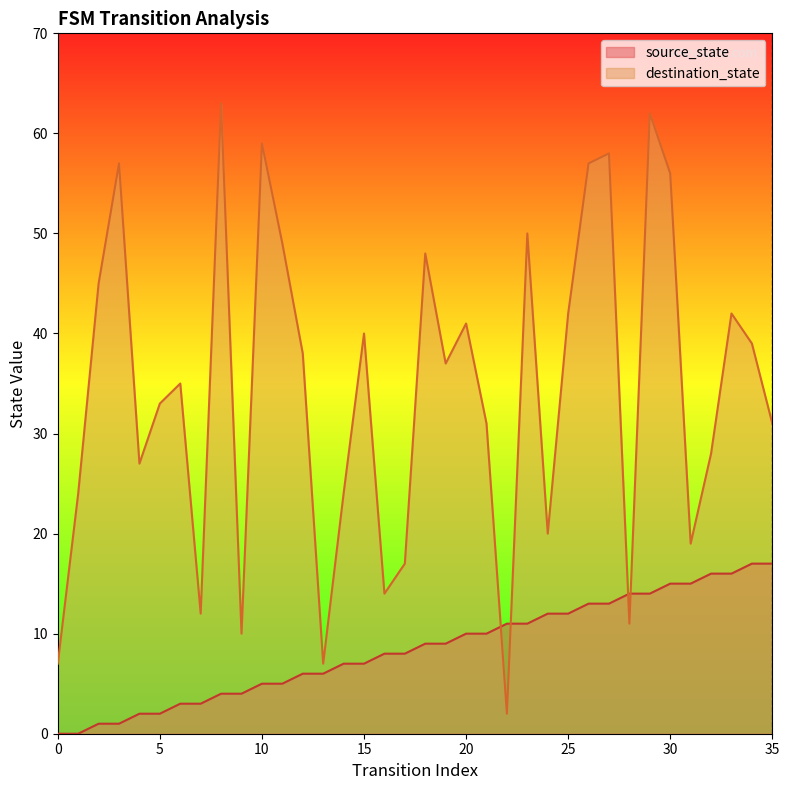

How many values in source_state are above zero?

34